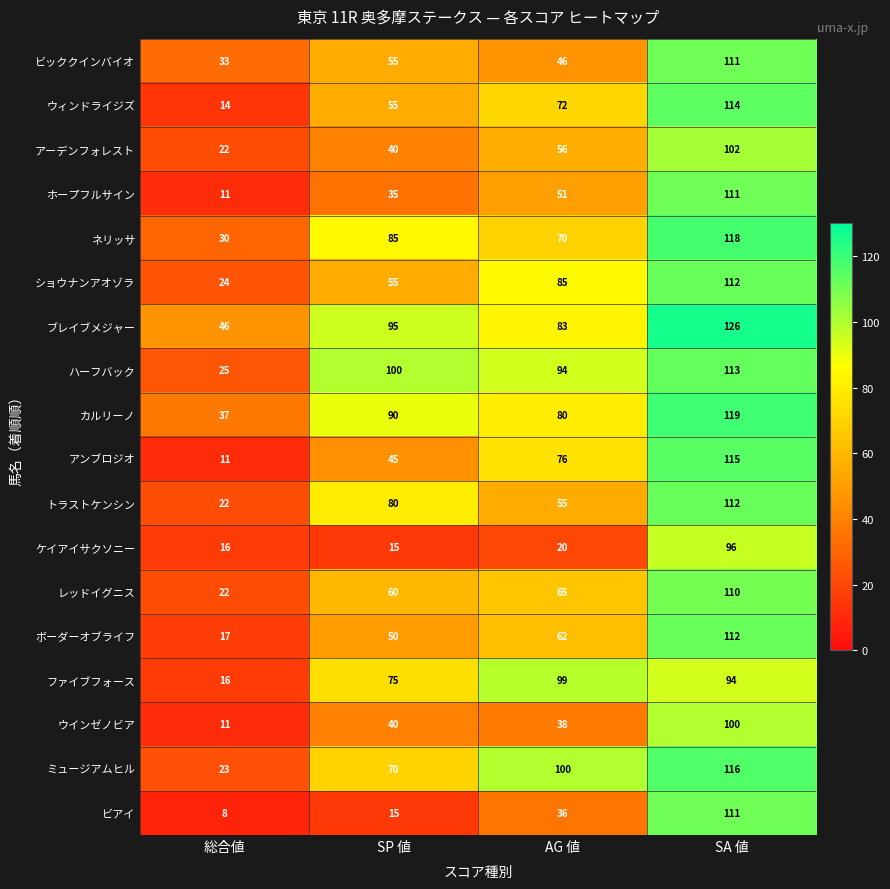

What is the difference between the ボーダーオブライフ values at SA 値 and SP 値?

62